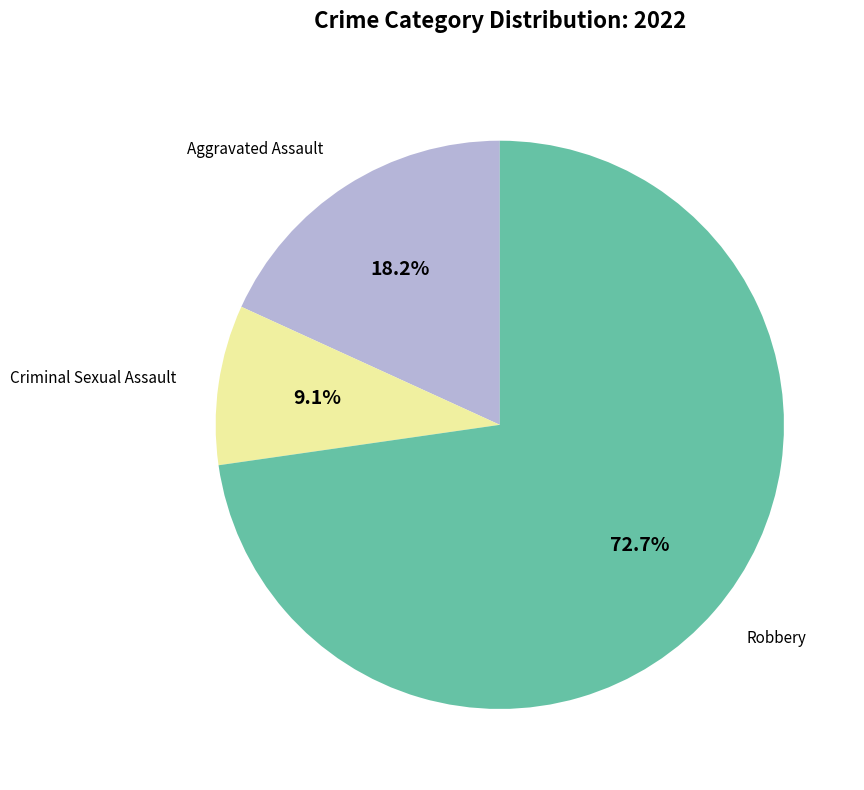

Is there a majority slice in this chart?

Yes